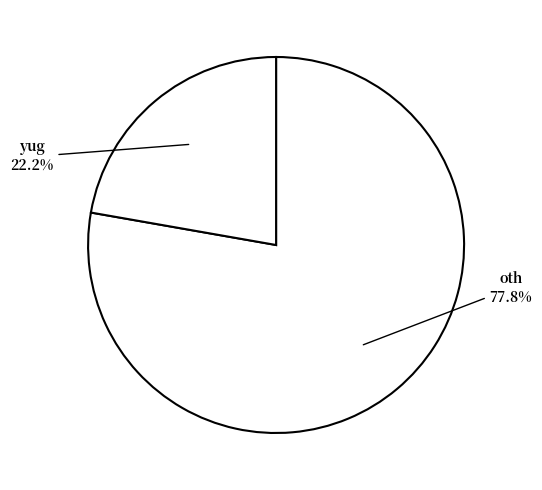

Count the number of slices in the pie.

2